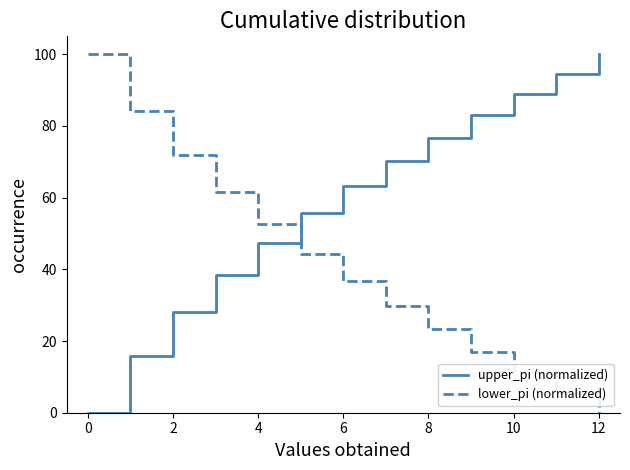

Does the chart display data point markers on the line(s)?

No